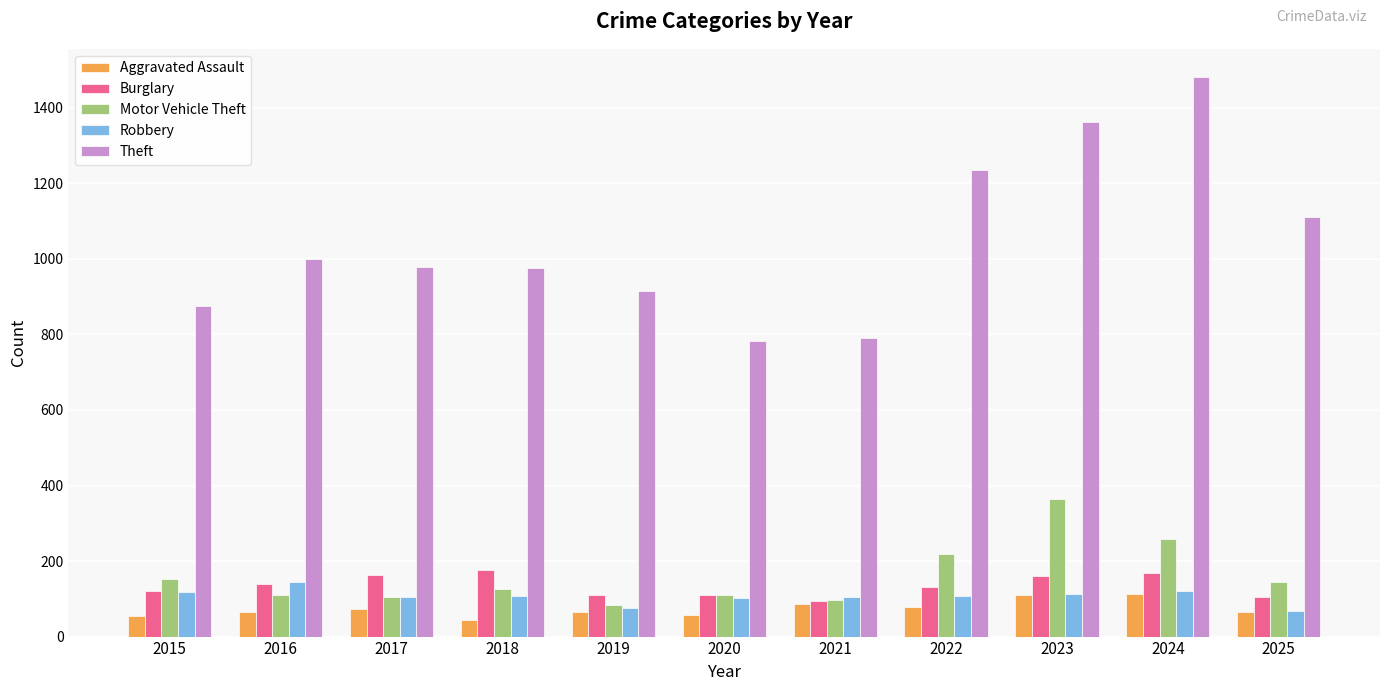

What is the minimum value shown in the chart?

43